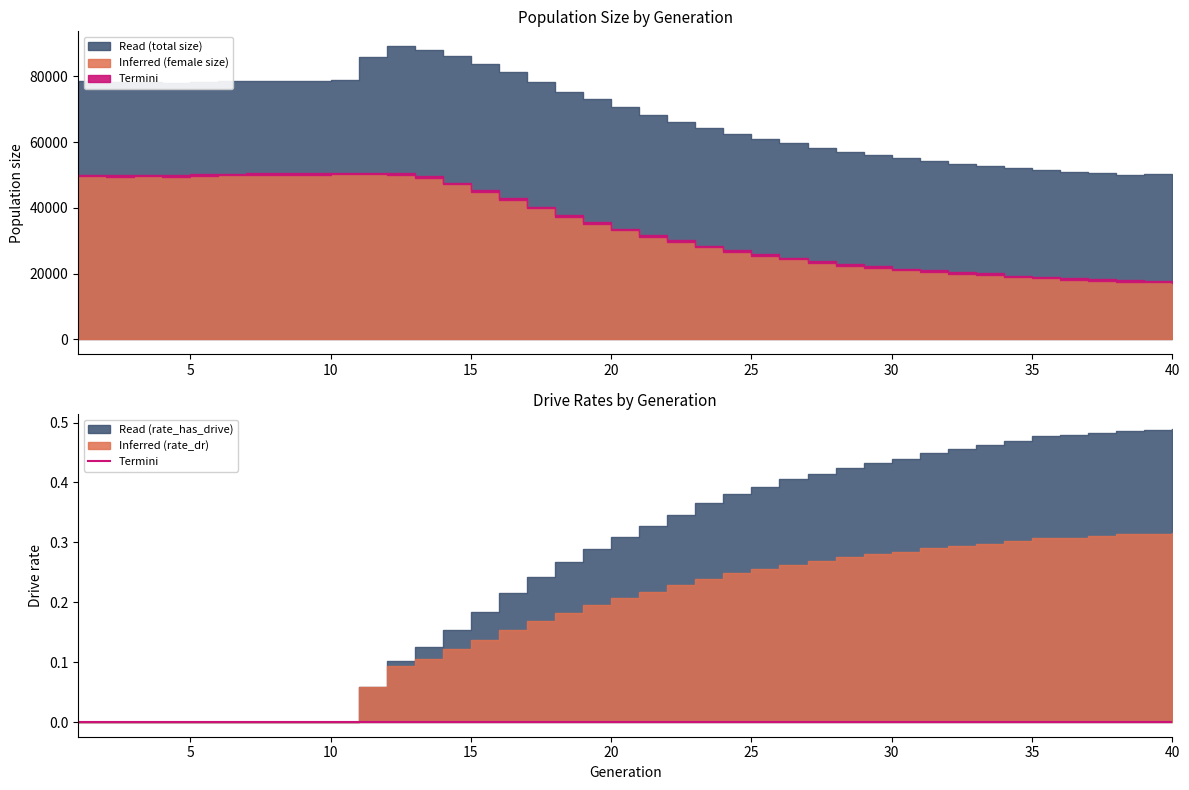

What is the maximum value shown in the chart?

89238.0